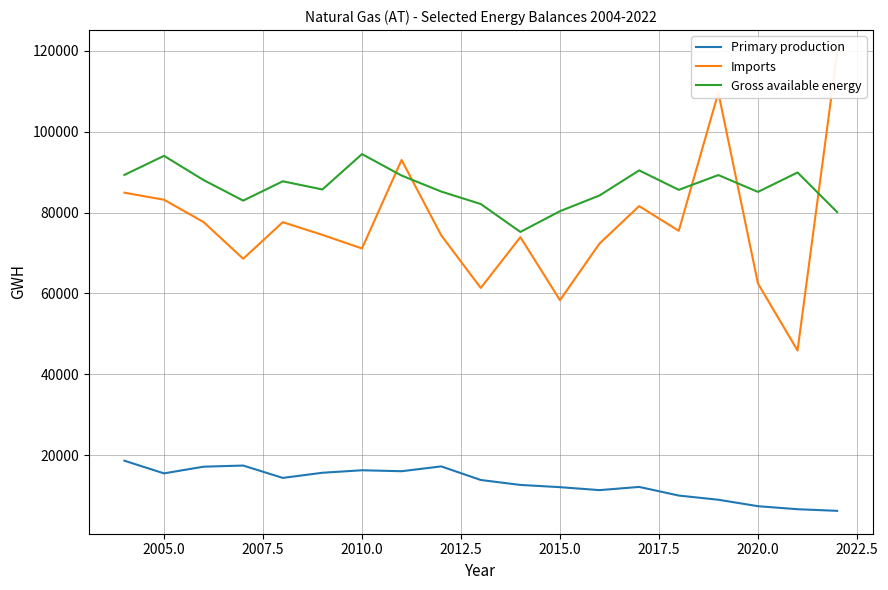

What is the greatest value displayed?

119485.8